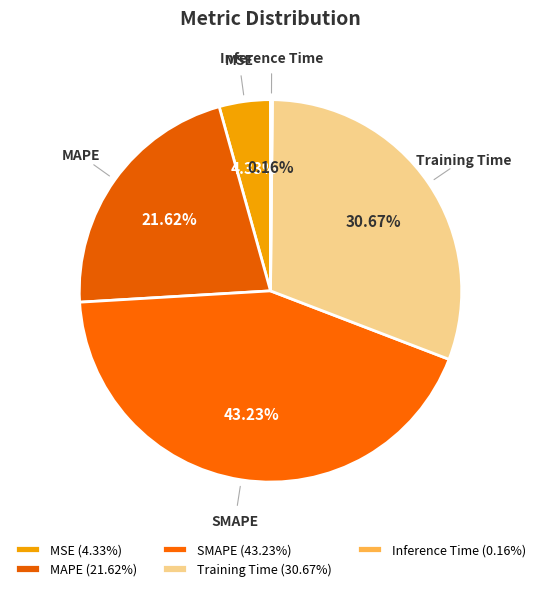

Is there a majority slice in this chart?

No